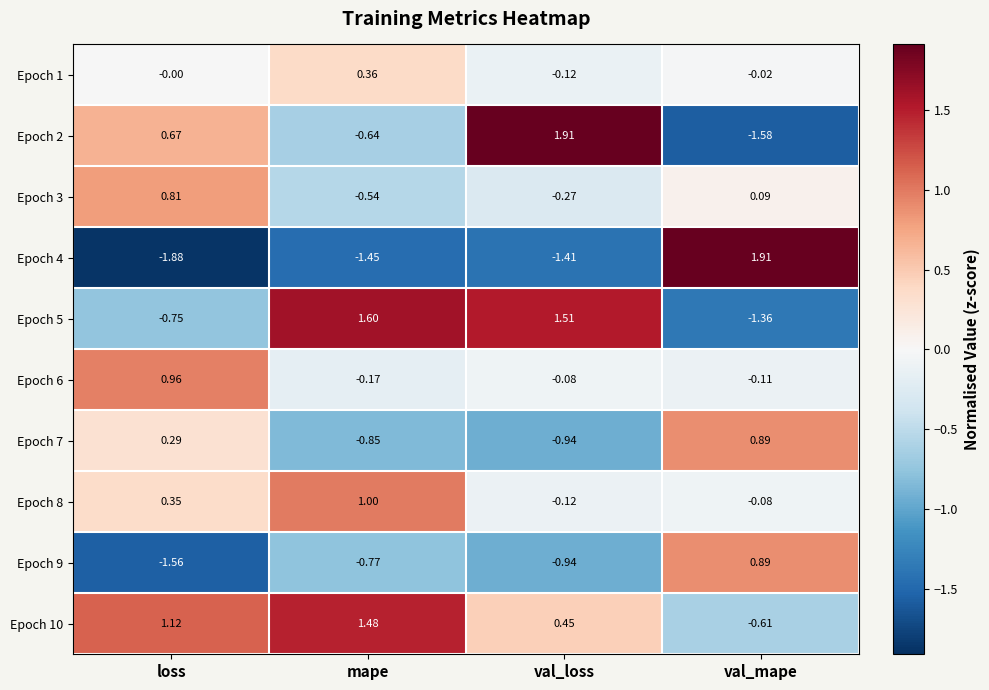

Which category has the lowest value in the Epoch 6 series?

mape